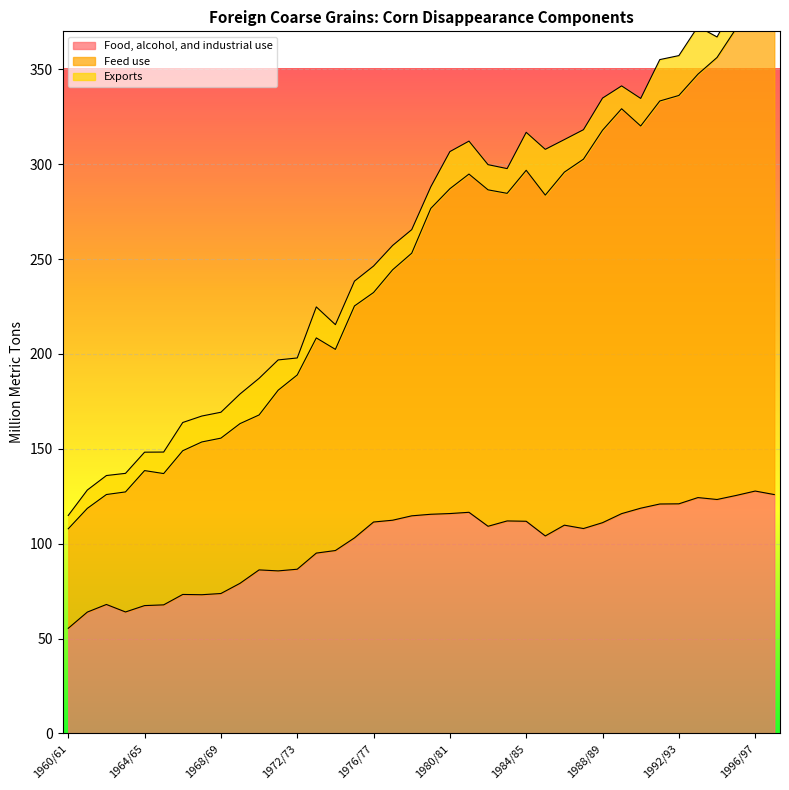

What is the label of the 27th point from the right?

1971/72